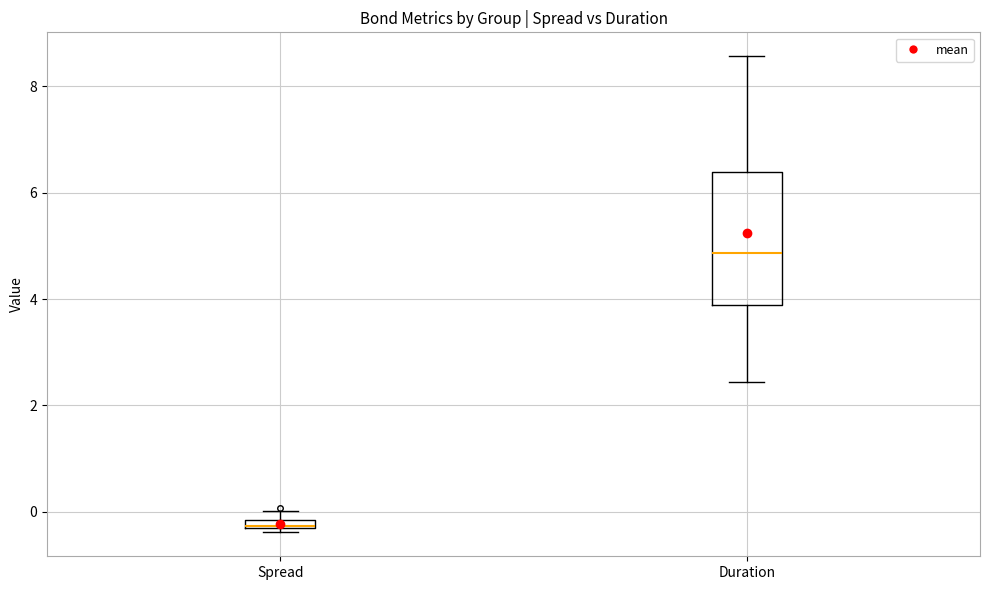

Where is the lower edge of the box for Spread on the y-axis? The values are not printed on the chart, so give them approximately, as read against the axis.

-0.4